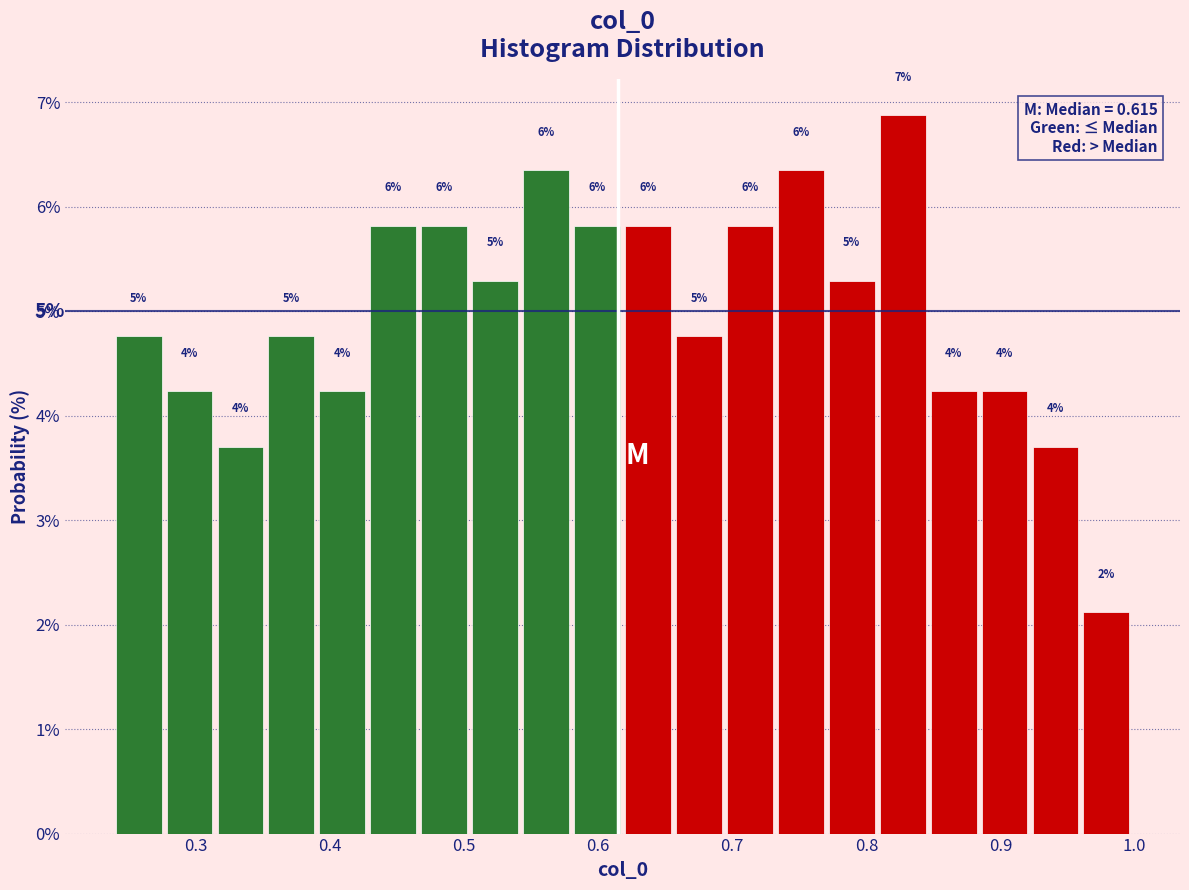

Read against the x-axis, roughly where is the centre of the tallest bar?

0.83